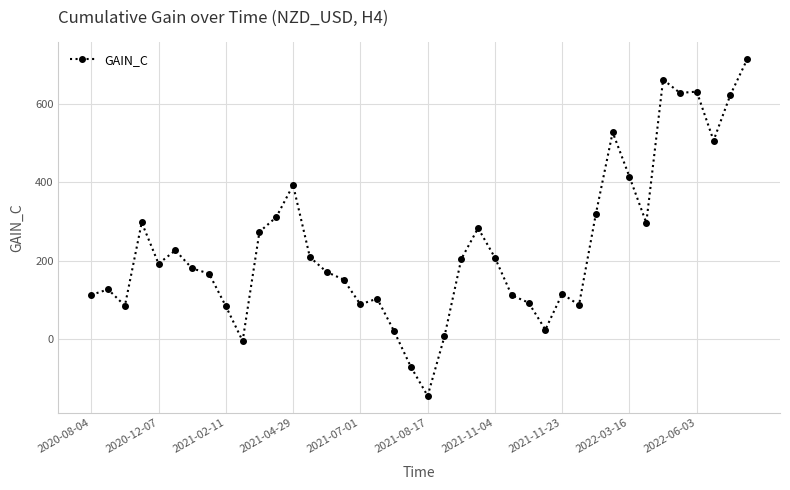

How many values are above zero?

37